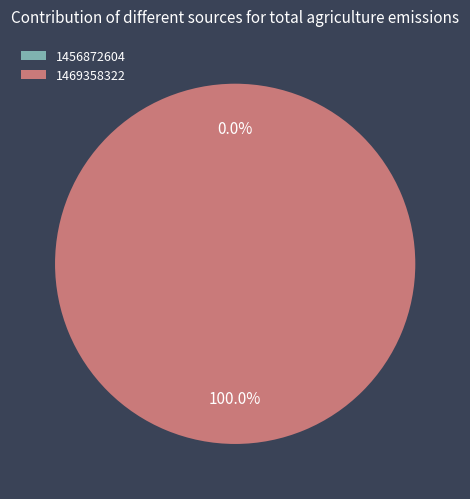

Does 1456872604 represent more than half of the total?

No